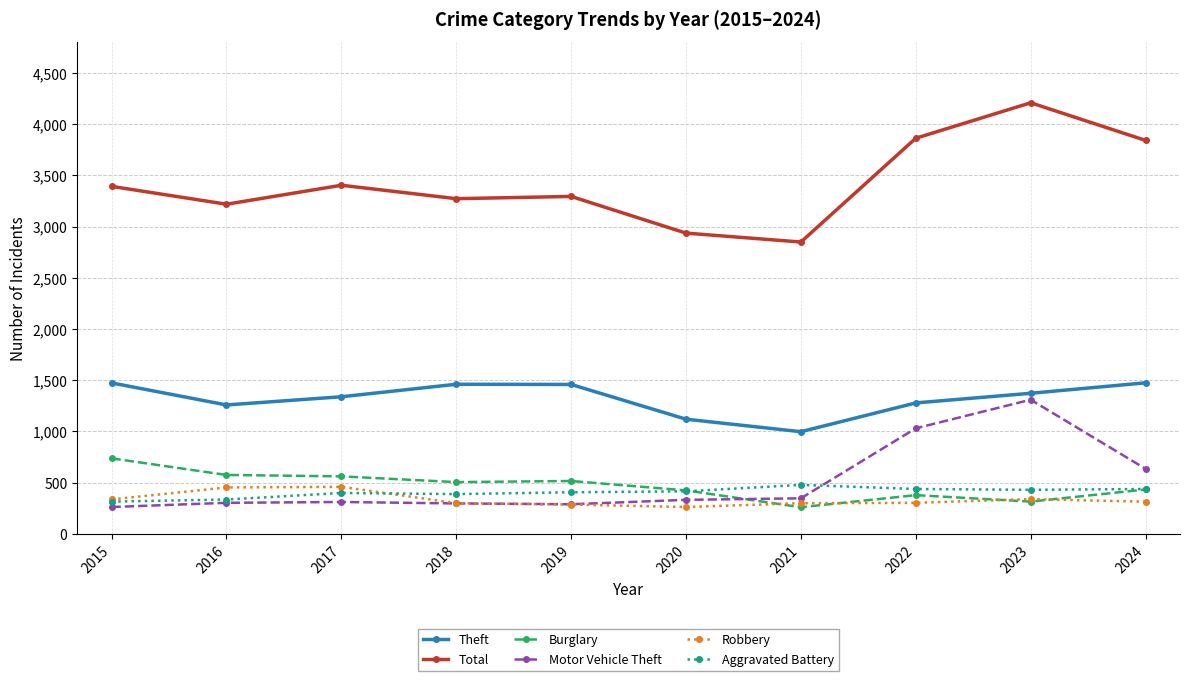

True or false: Motor Vehicle Theft has more than 1 interior local peaks.

True